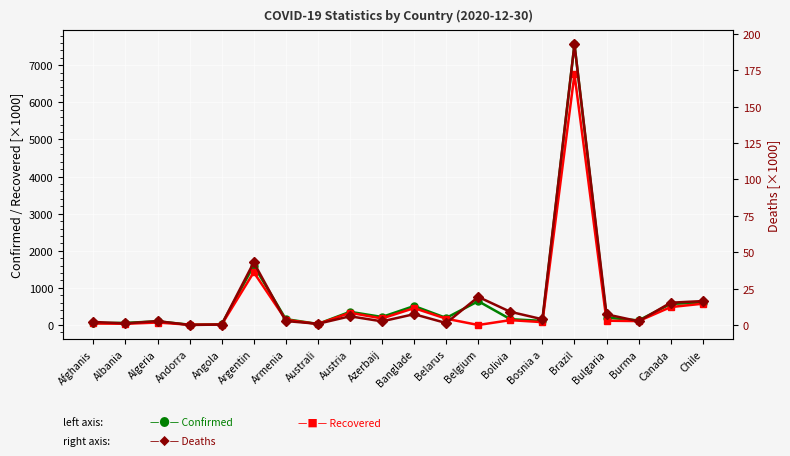

At which category does Recovered (×1000) reach its first local peak?

Algeria